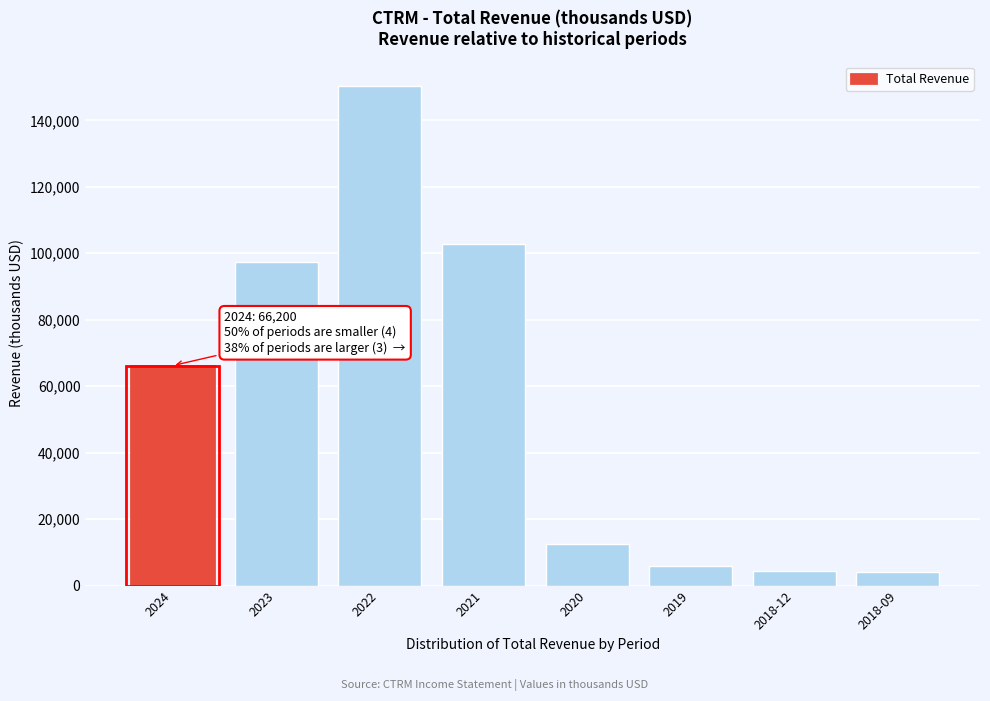

What is the difference between the maximum and minimum values?

146200